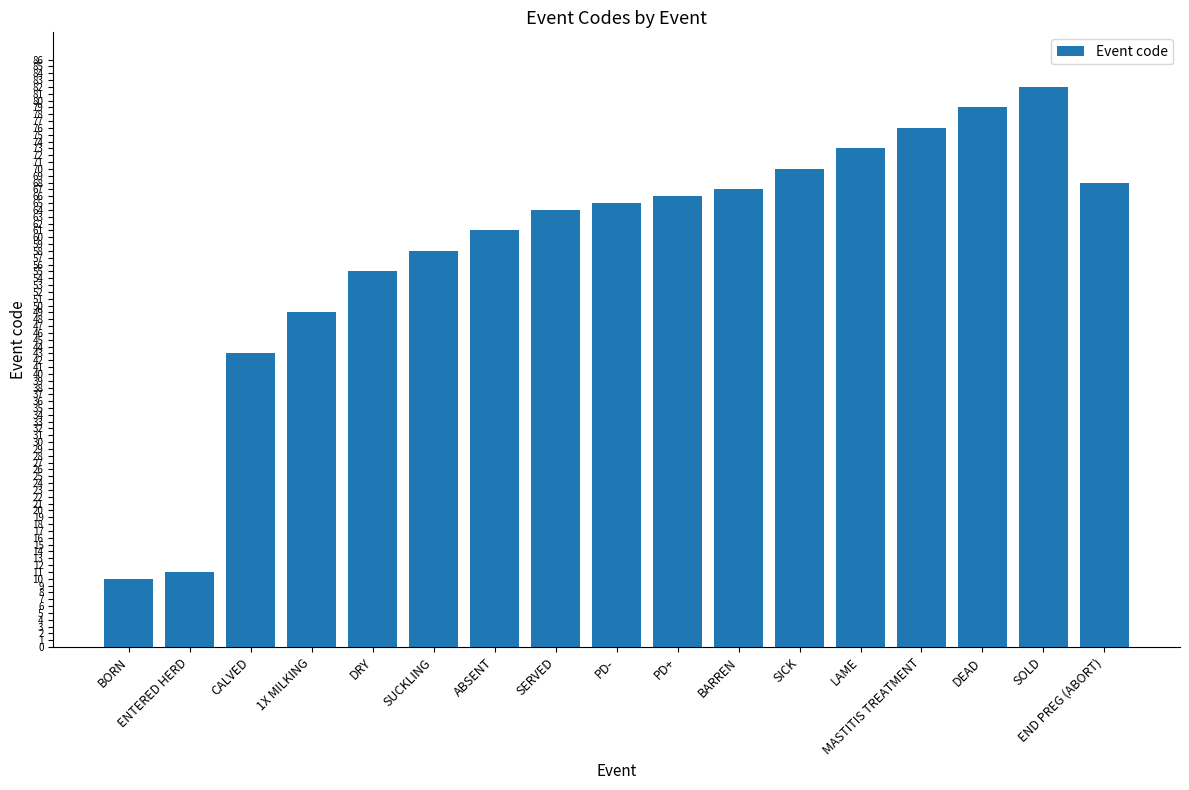

Count the number of categories in the chart.

17